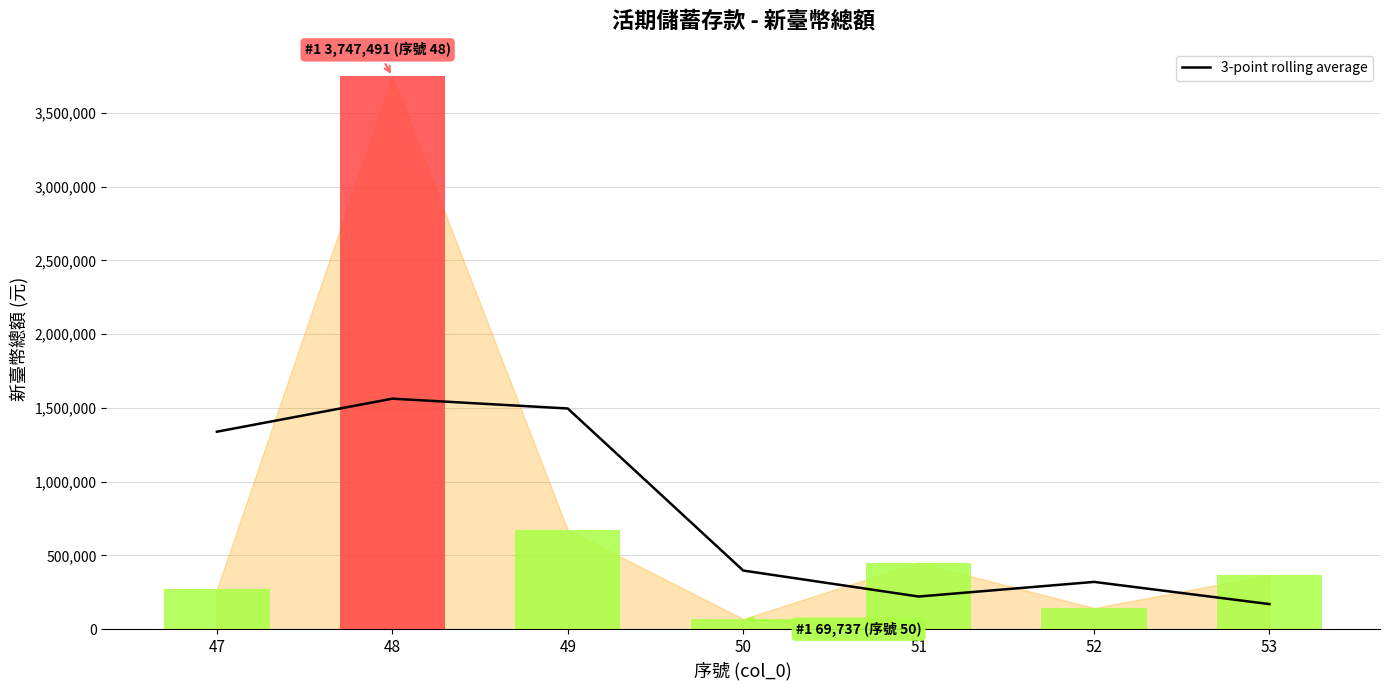

Reading left to right, list all the values displayed in this chart.

1339003.7	1563042.3	1496448.0	397757.0	221523.3	320716.3	170243.7